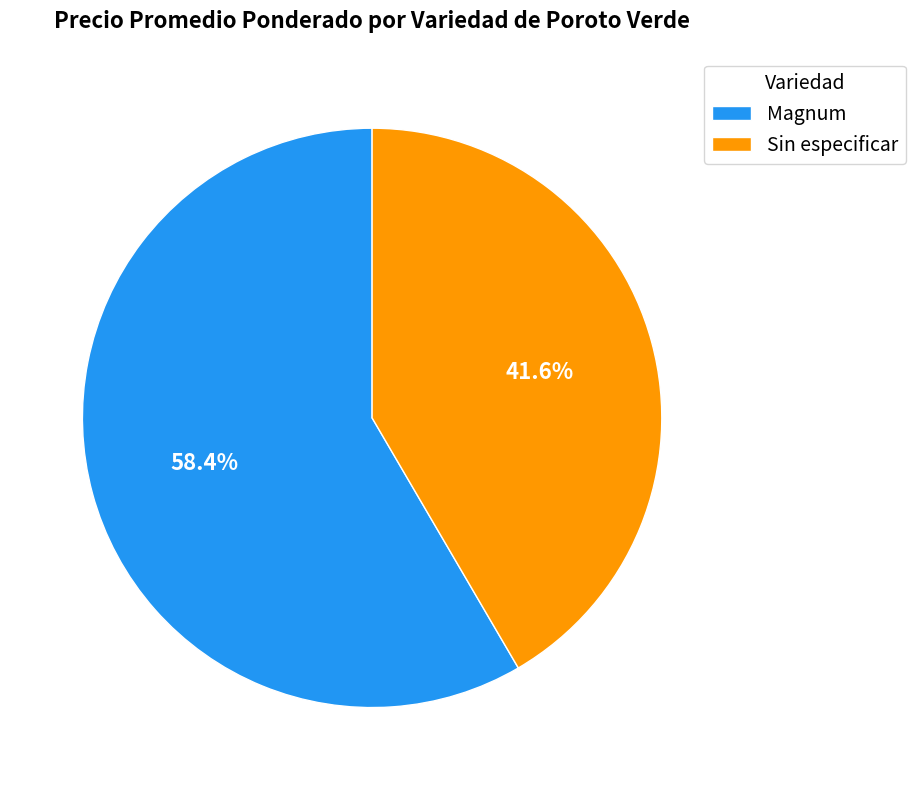

To the nearest percent, what is the difference between the largest and smallest slice percentages?

17%